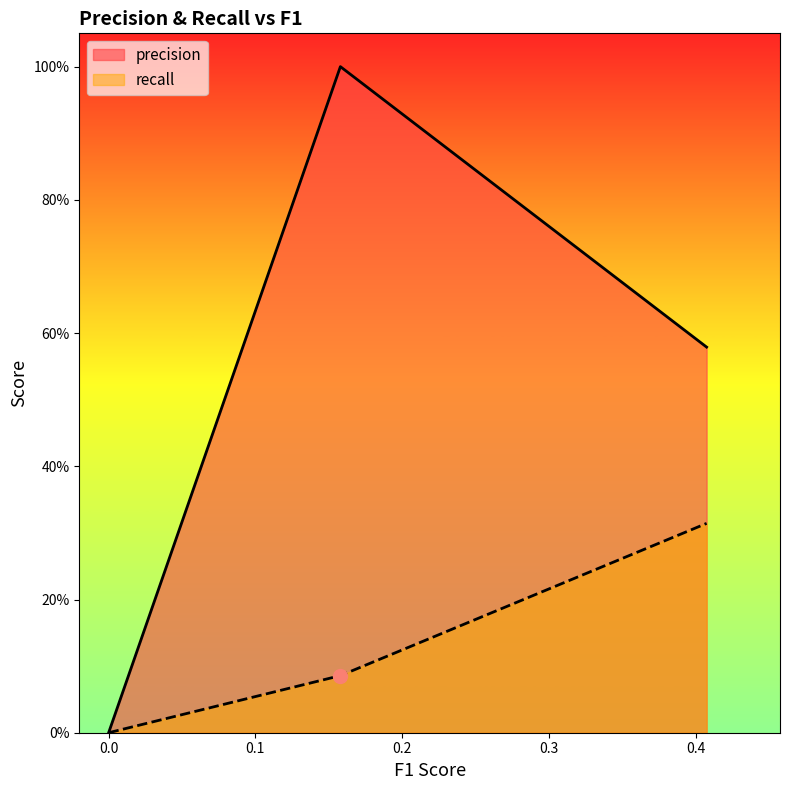

Rank the categories by recall value from lowest to highest.

0.0, 0.0, 0.15789473684210528, 0.40740740740740744